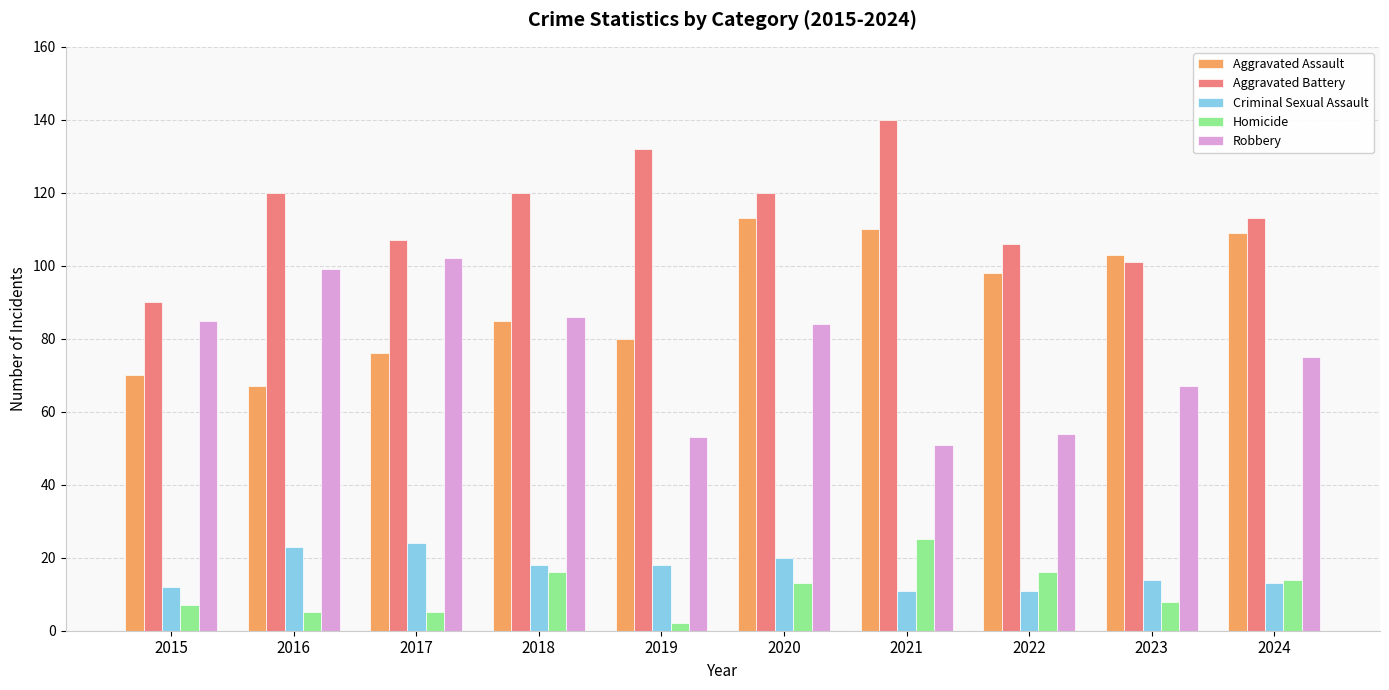

The Homicide series shows 5 at 2017. True or false?

True